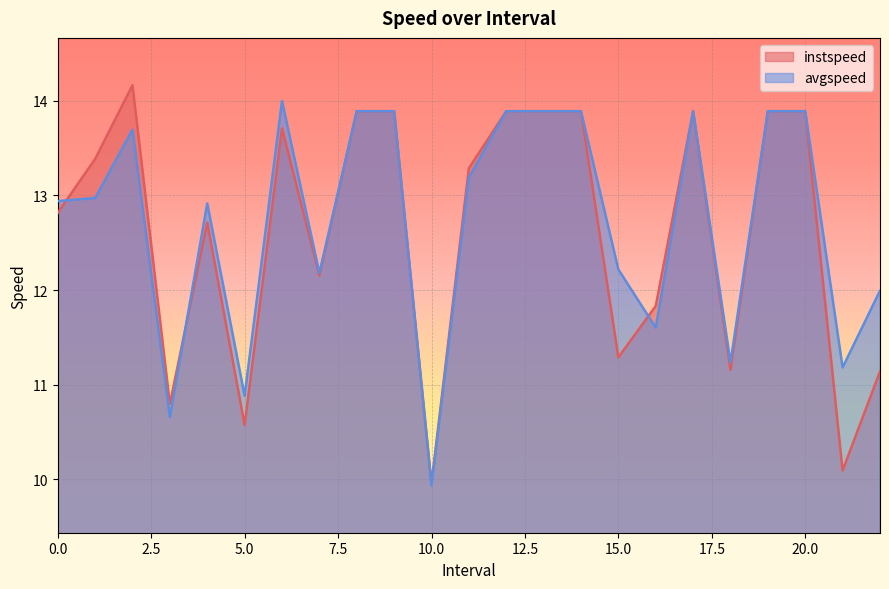

List the series in order of their overall mean, lowest first.

instspeed, avgspeed